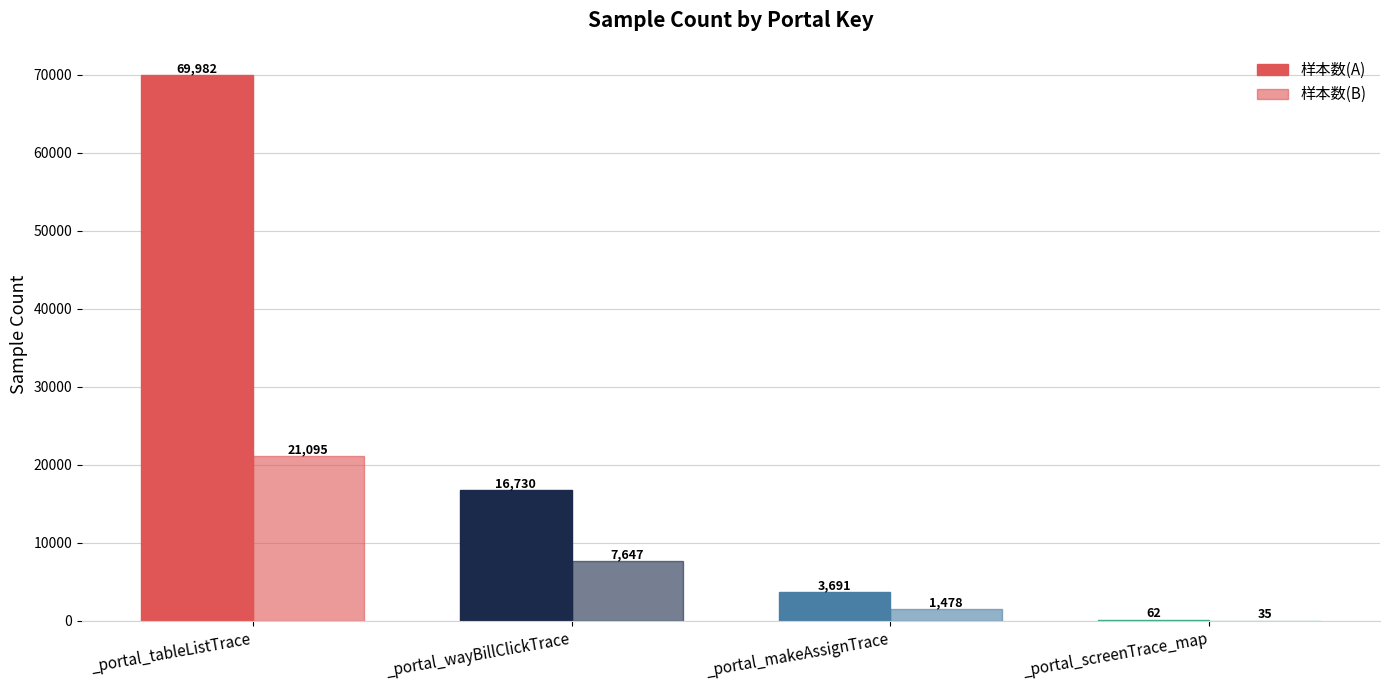

Are the bars horizontal?

No